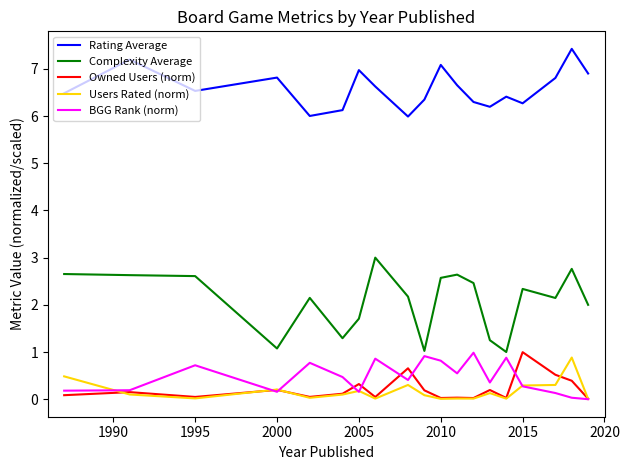

What are all the series names shown in the legend?

Rating Average, Complexity Average, Owned Users (norm), Users Rated (norm), BGG Rank (norm)